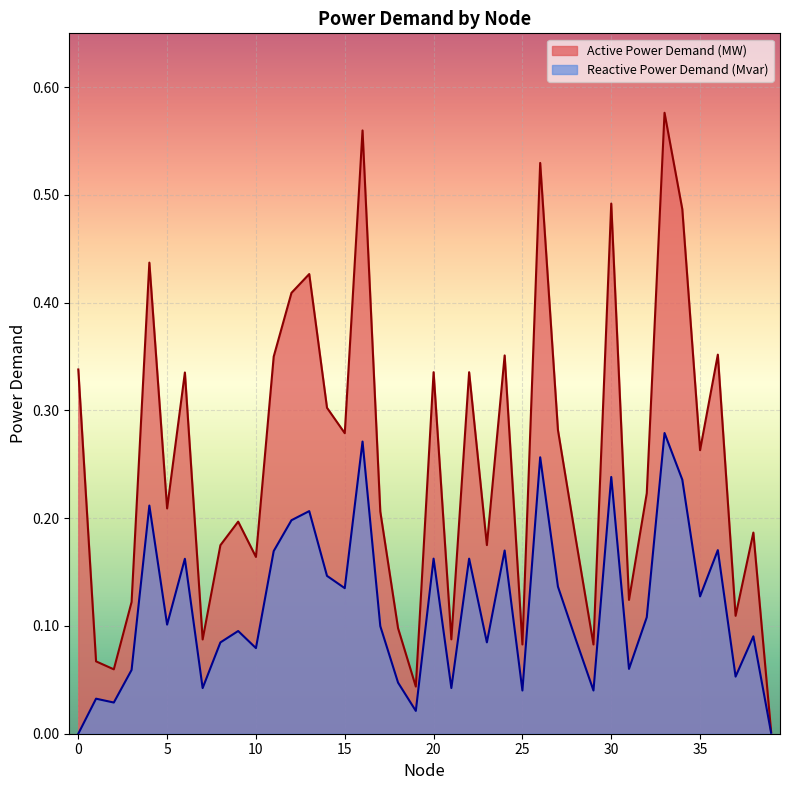

How many lines are shown in the chart?

2